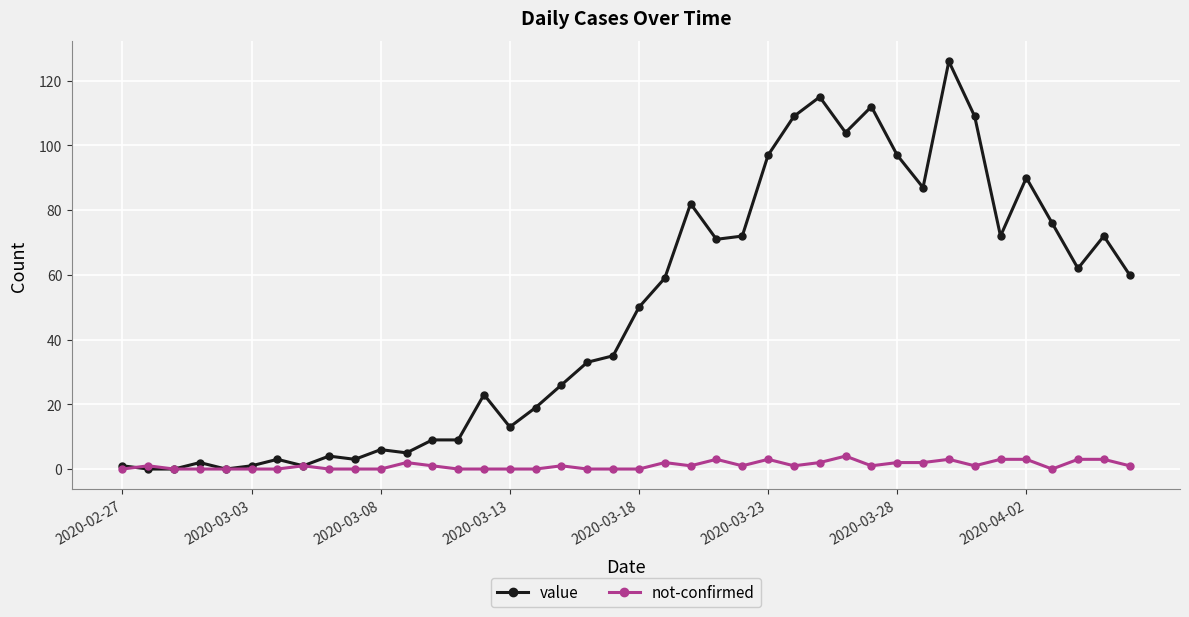

Which series has the largest range (max minus min)?

value